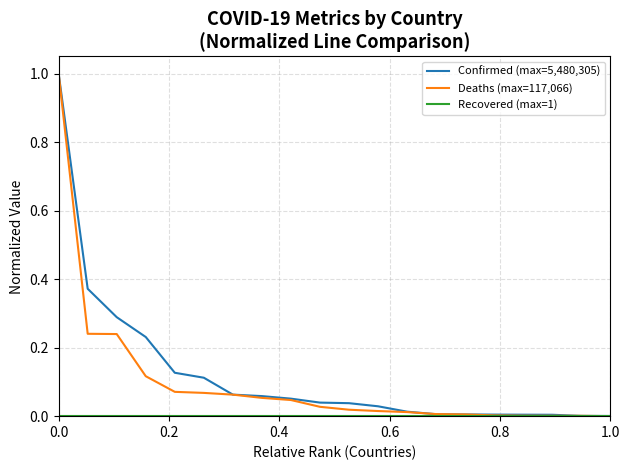

What is the highest value of the Deaths (max=117,066) series?

1.0